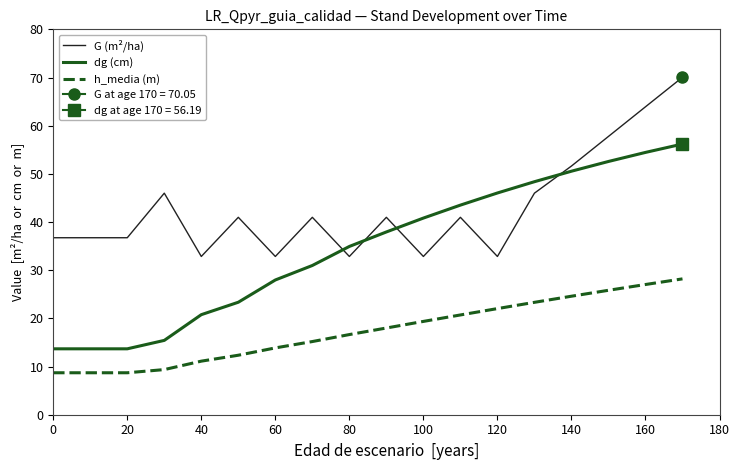

How many lines are shown in the chart?

3